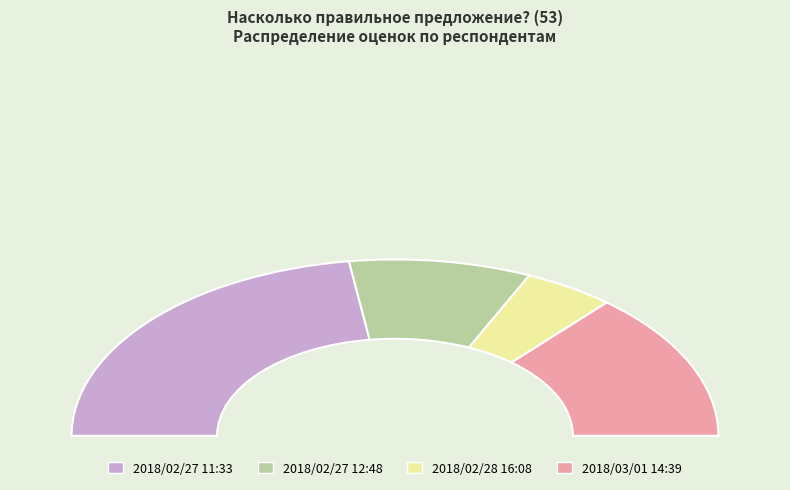

How many slices are in this pie chart?

4